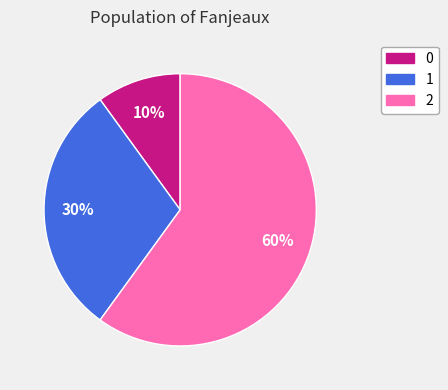

To the nearest percent, what is the difference between the largest and smallest slice percentages?

50%